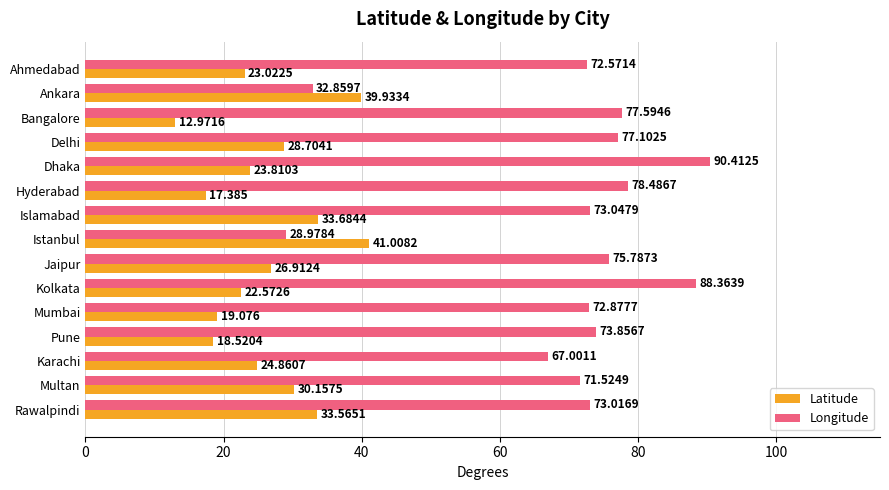

Which series changed the most between Ankara and Pune?

Longitude